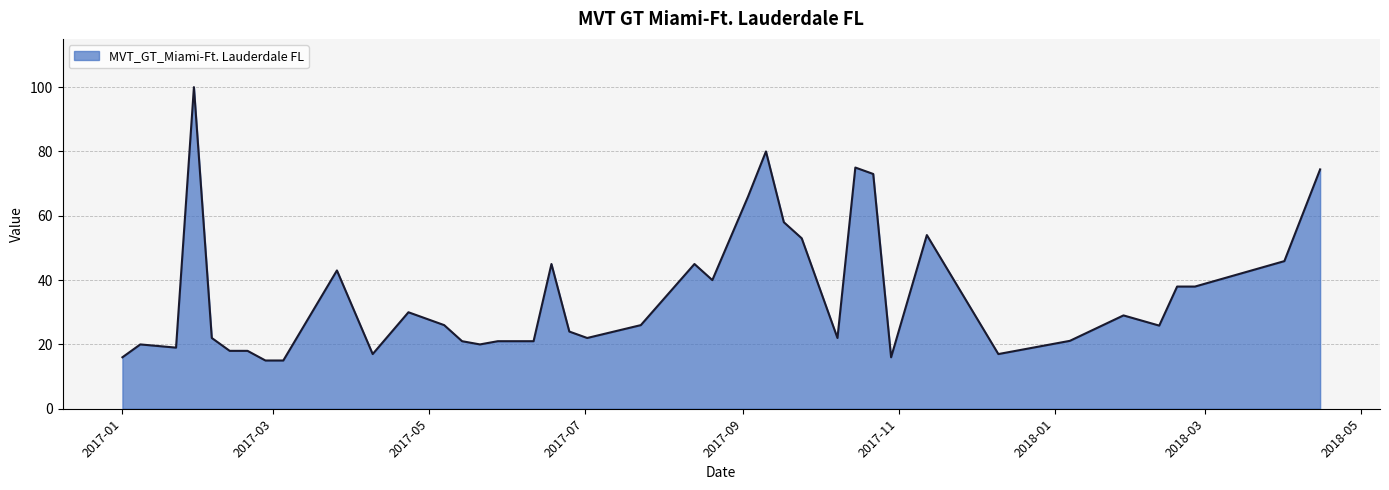

What is the minimum value shown in the chart?

15.0